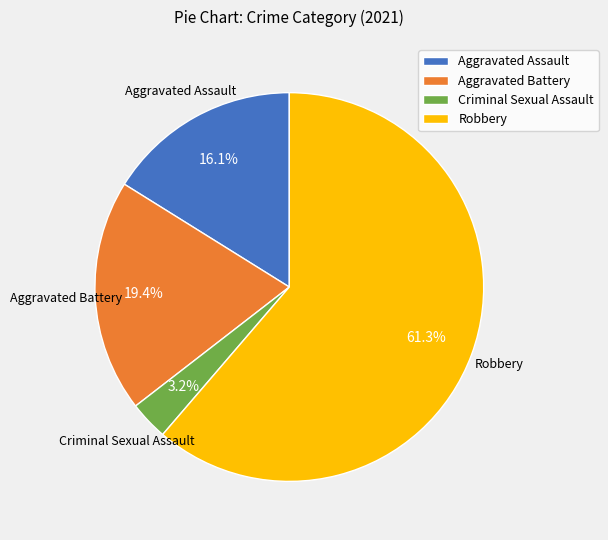

Count the number of slices in the pie.

4